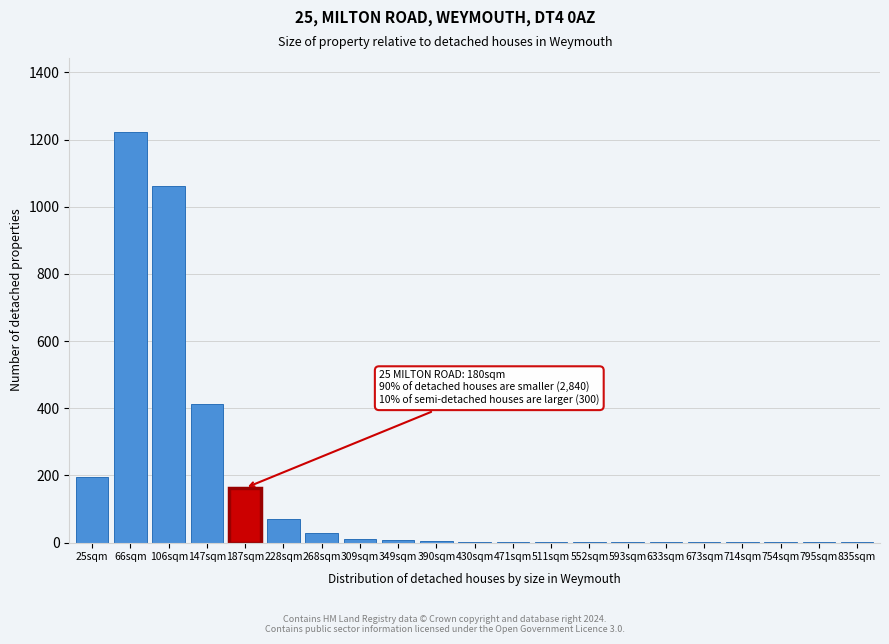

Where is the data nearest to the value 612?

147sqm